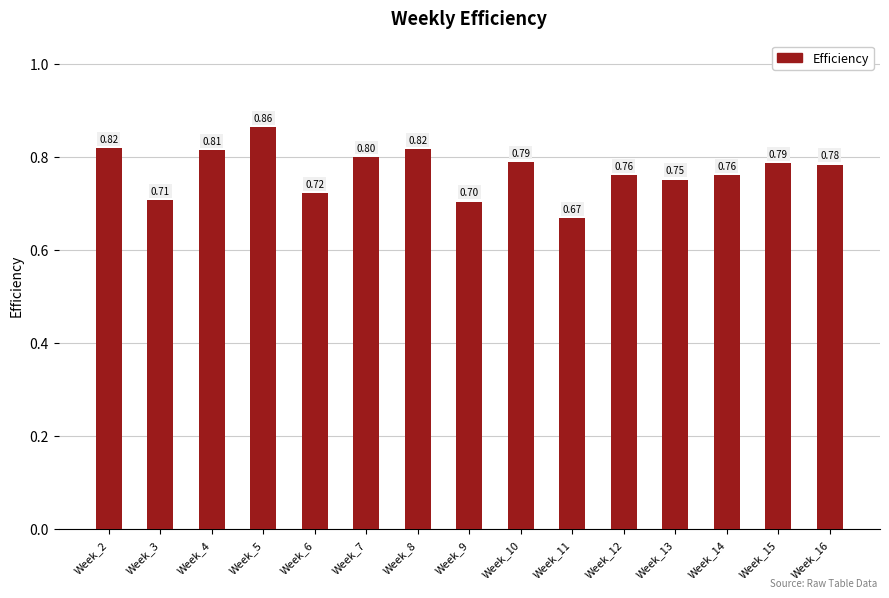

Count the values in the range 0 to 1.

15